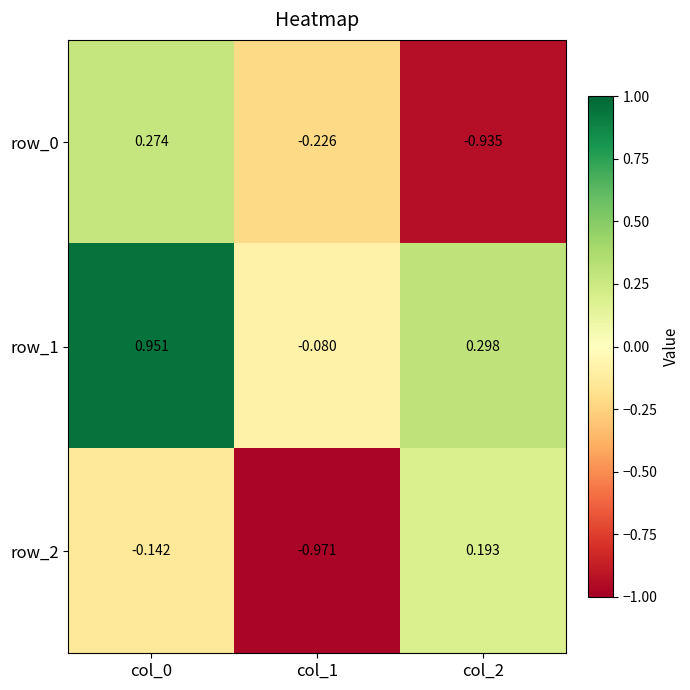

At which label is row_0 closest to 0?

col_1